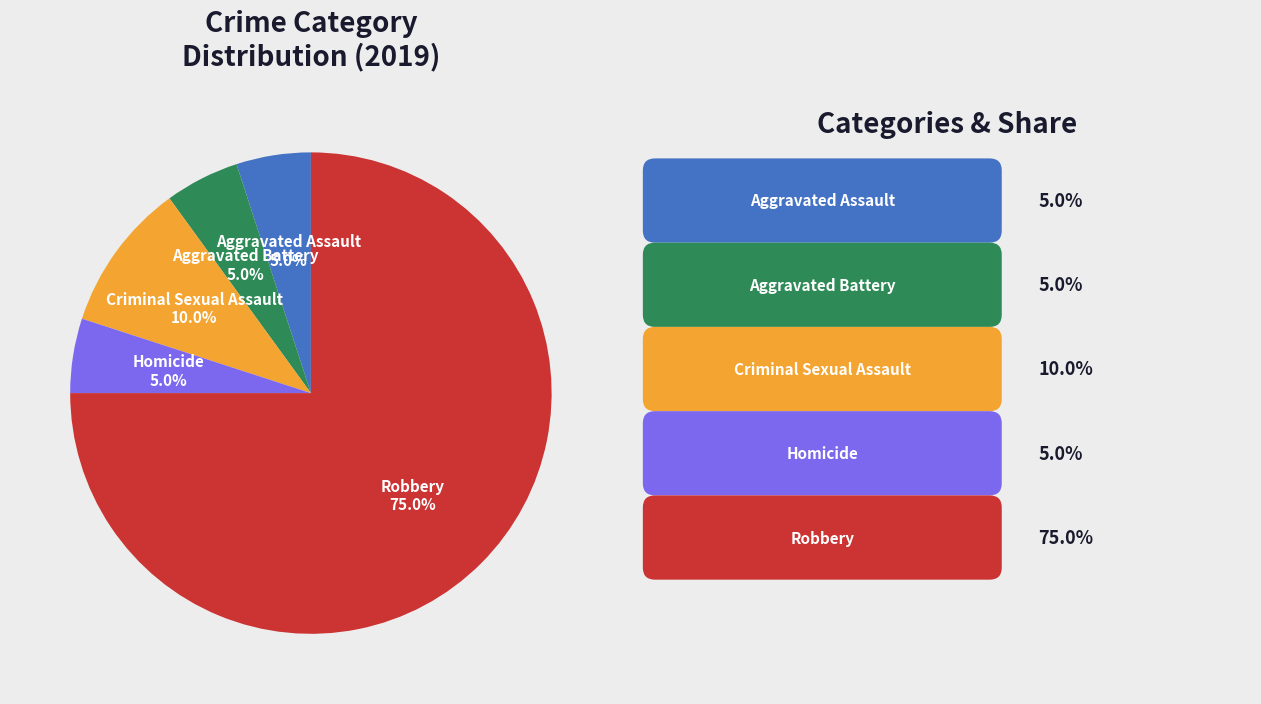

Which slice is the largest?

Robbery